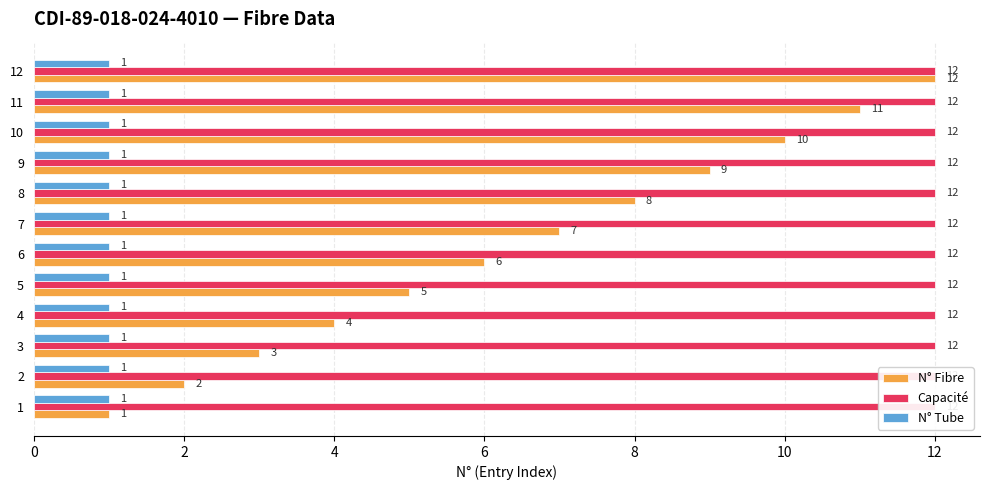

How many distinct data groups are displayed?

3